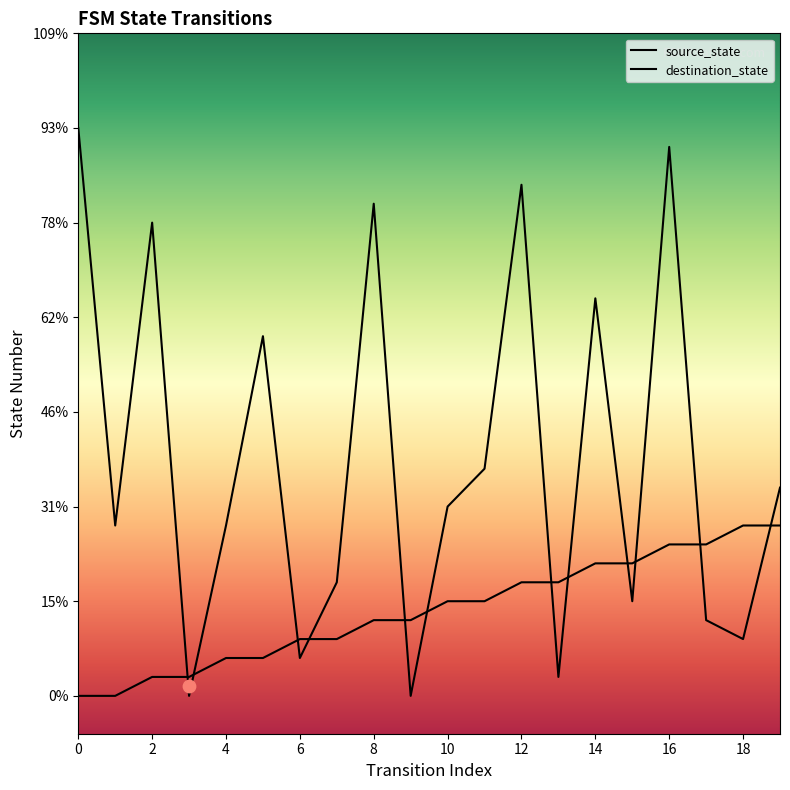

Which series has the largest Y range (max minus min)?

destination_state